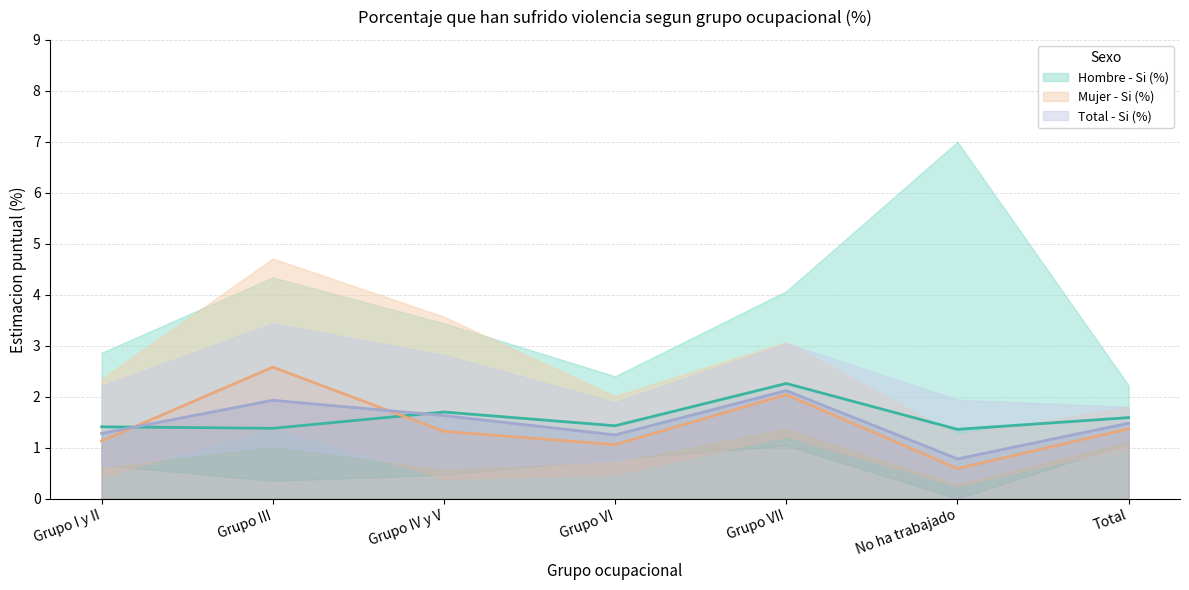

How many values in the Mujer - Si (%) series are below 1?

1